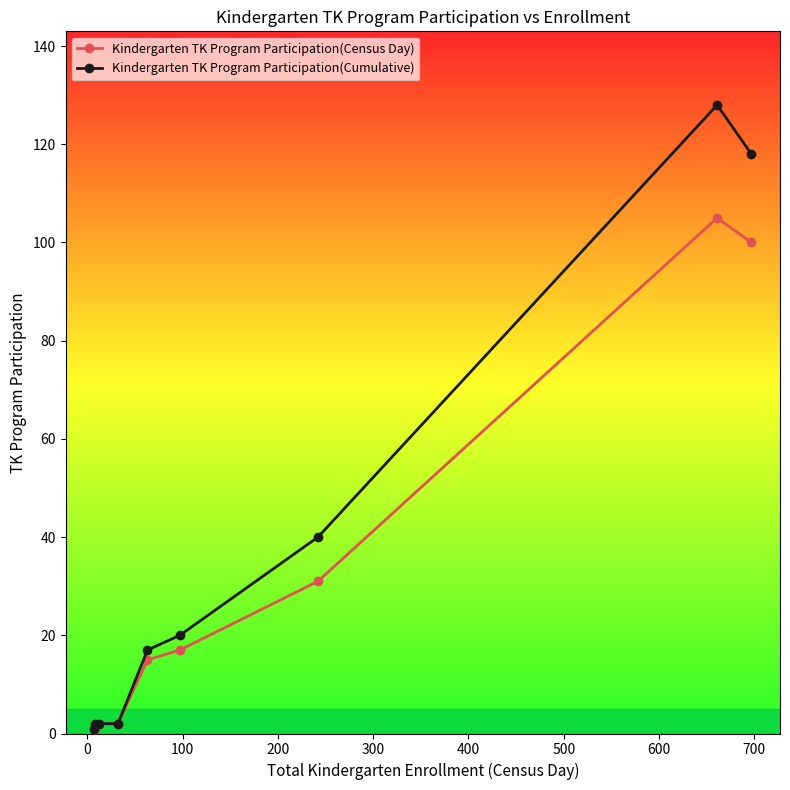

Which series has the largest range (max minus min)?

Kindergarten TK Program Participation(Cumulative)